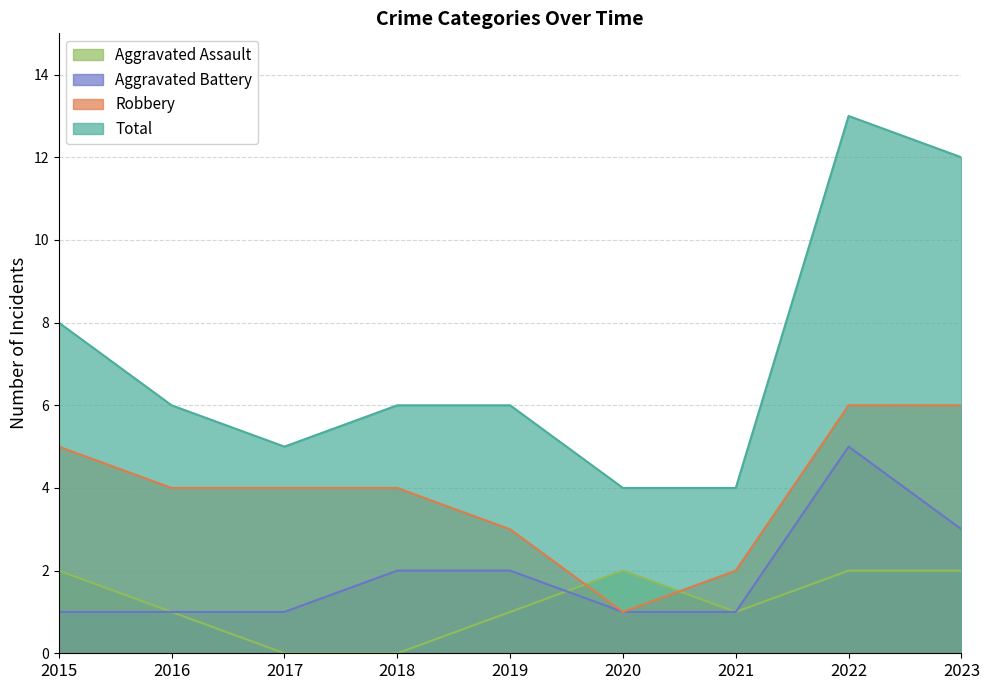

What is the value of the Total point at the 8th from the left?

13